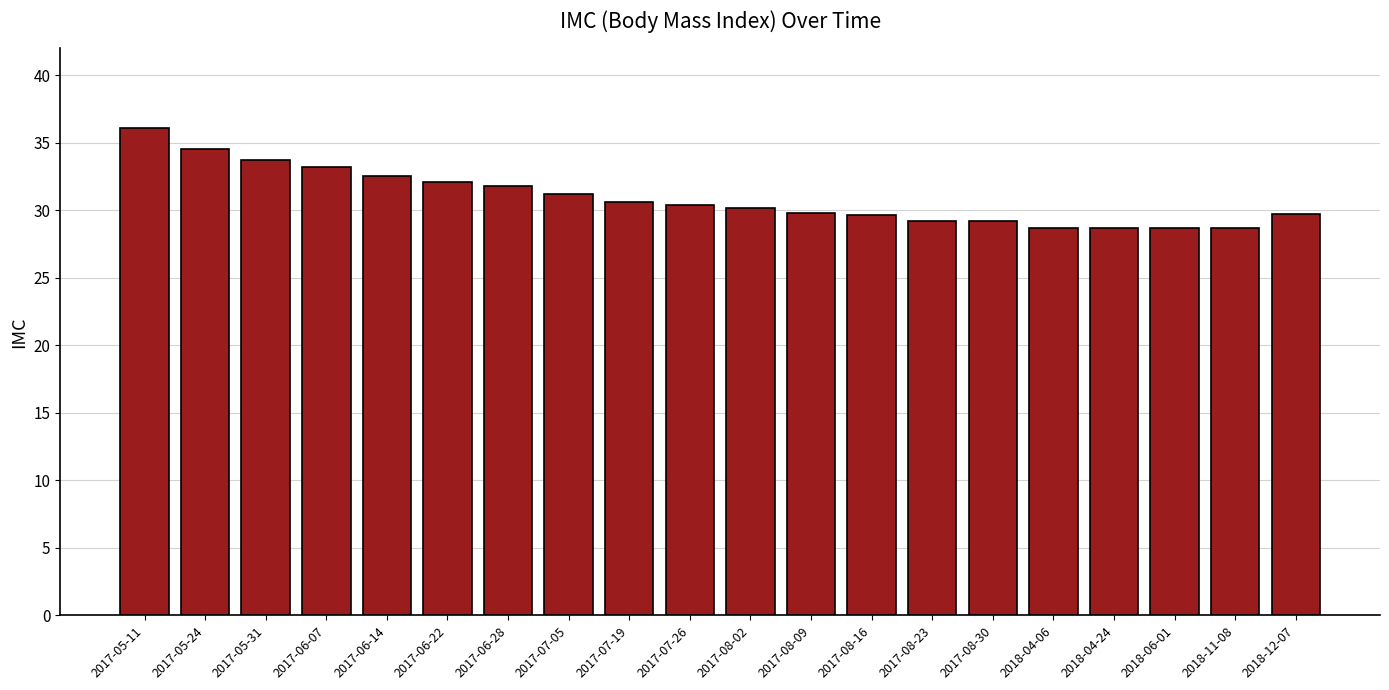

What is the label of the 5th bar from the right?

2018-04-06